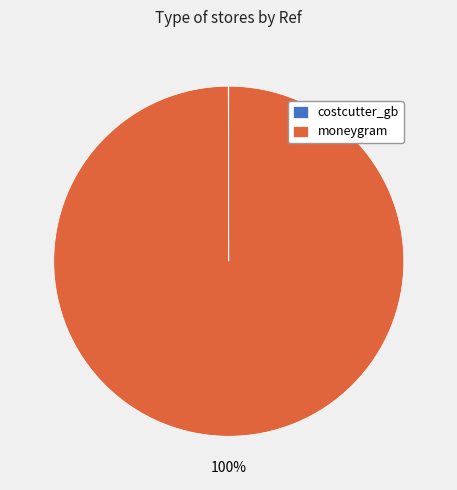

Which category accounts for the majority?

moneygram